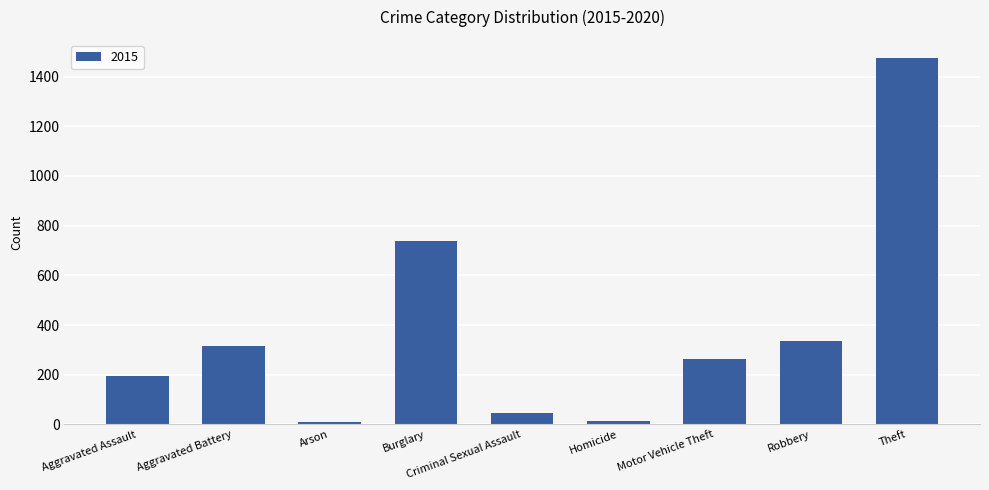

True or false: the data shows 481 at Burglary.

False